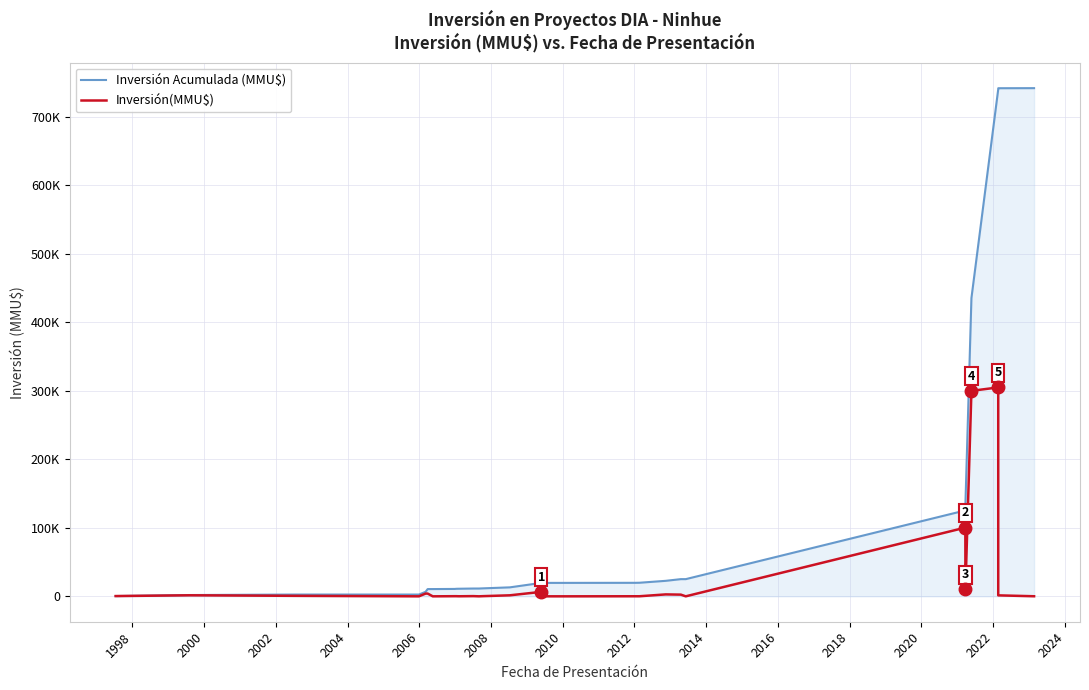

How many data points in Inversión Acumulada (MMU$) are less than 19596?

14